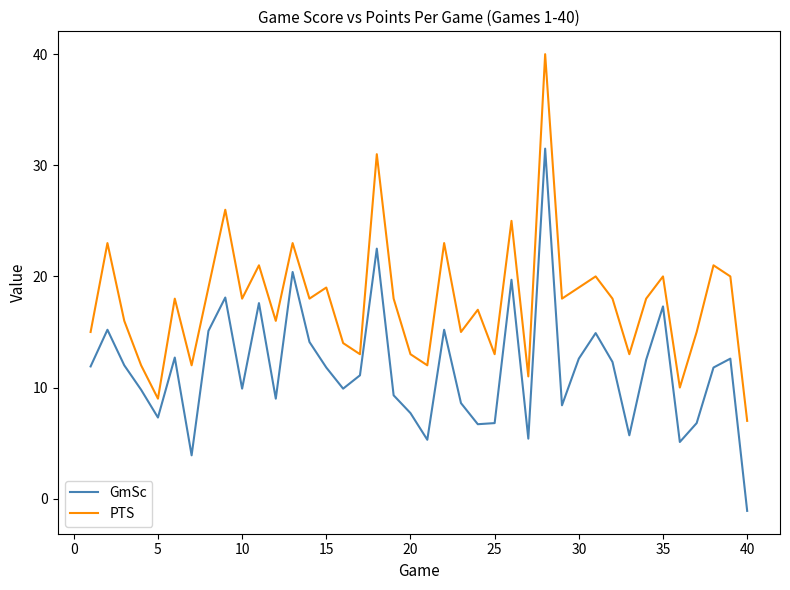

True or false: PTS and GmSc cross at least once.

False